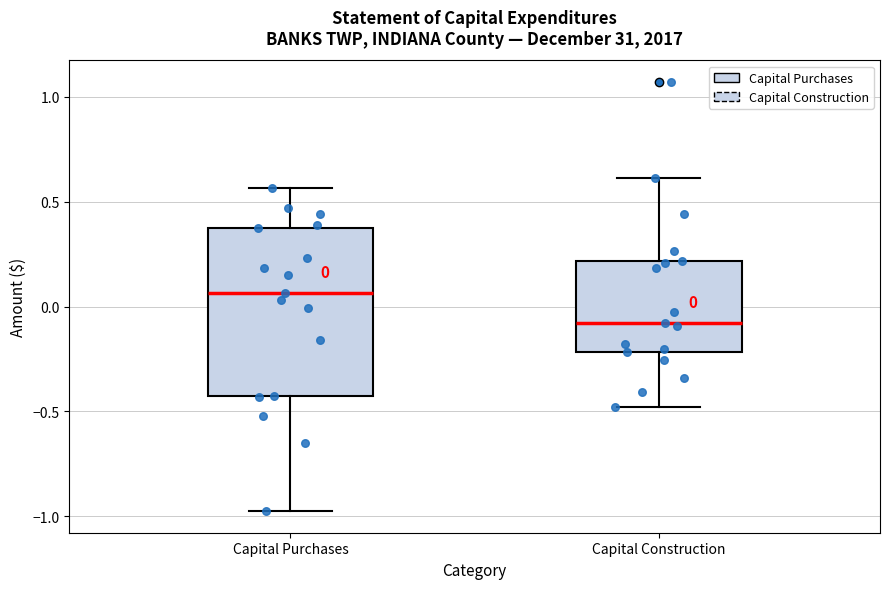

Which box is the tallest, from its lower edge to its upper edge?

Capital Purchases